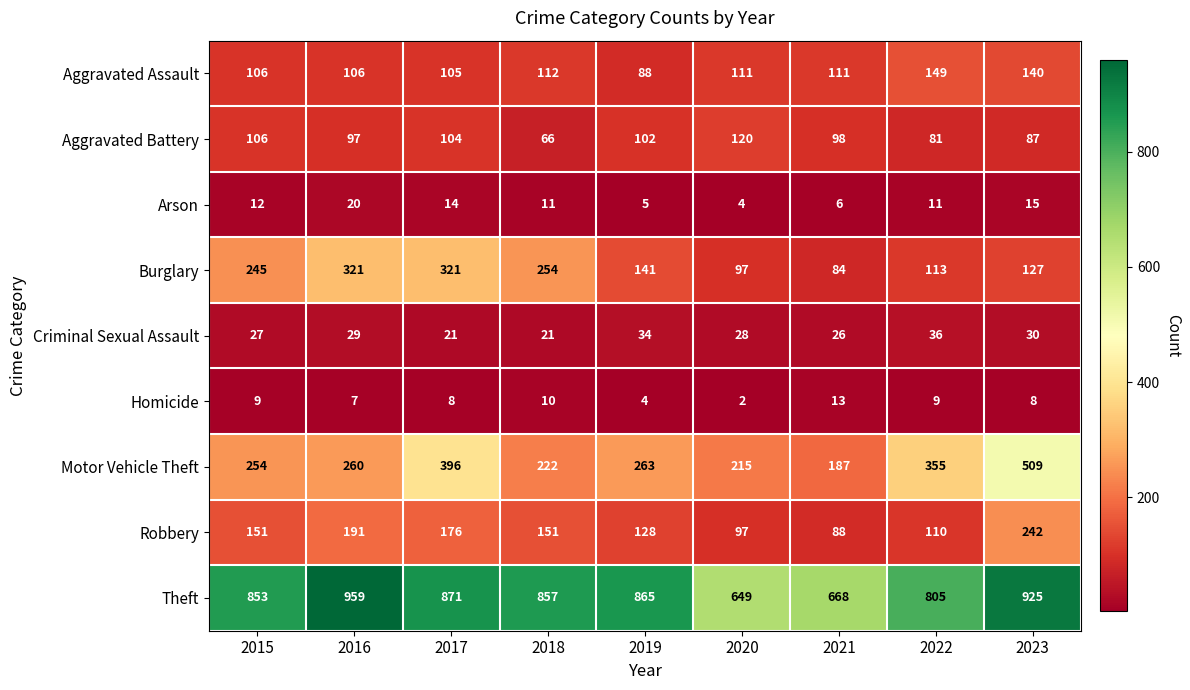

What is the sum of the Homicide values at 2018 and 2021?

23